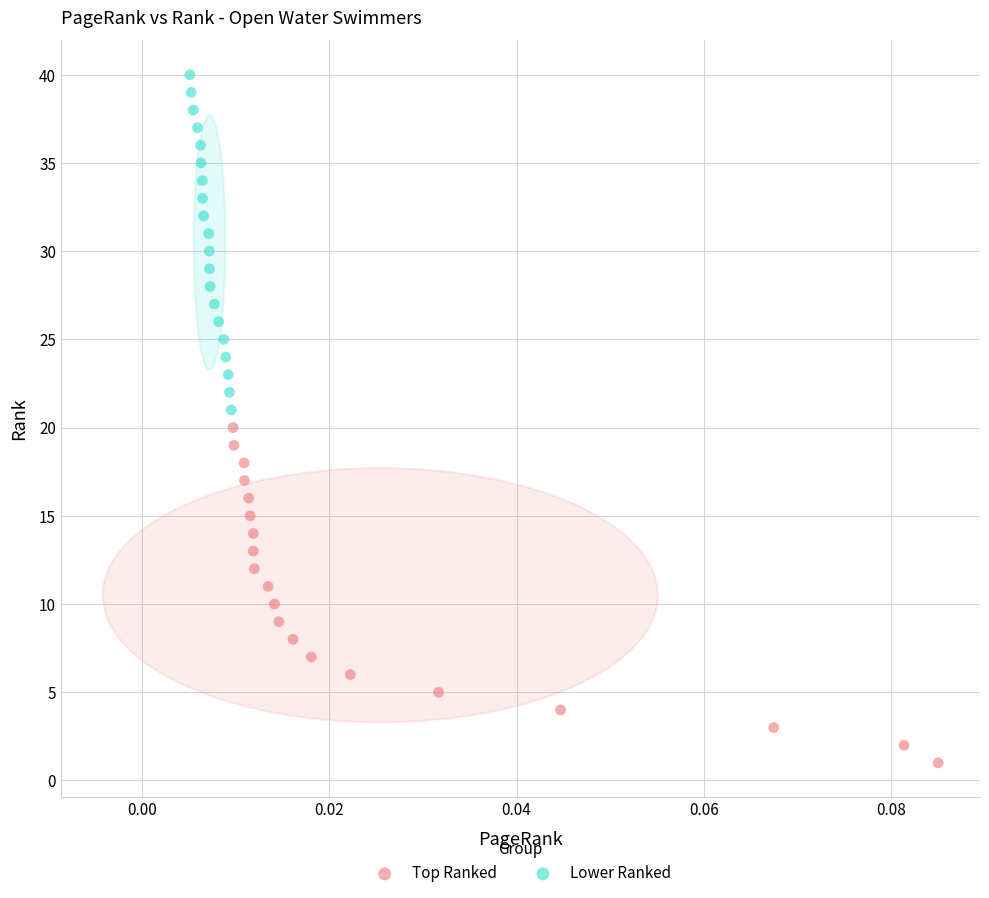

Which series reaches the minimum Y coordinate?

Top Ranked